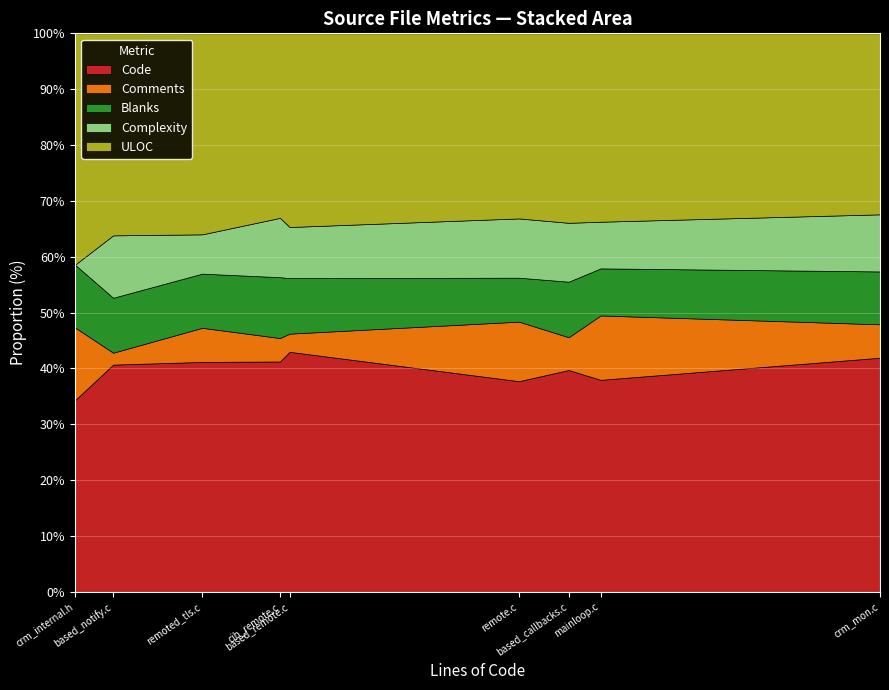

What is the maximum value for Code?

43.0